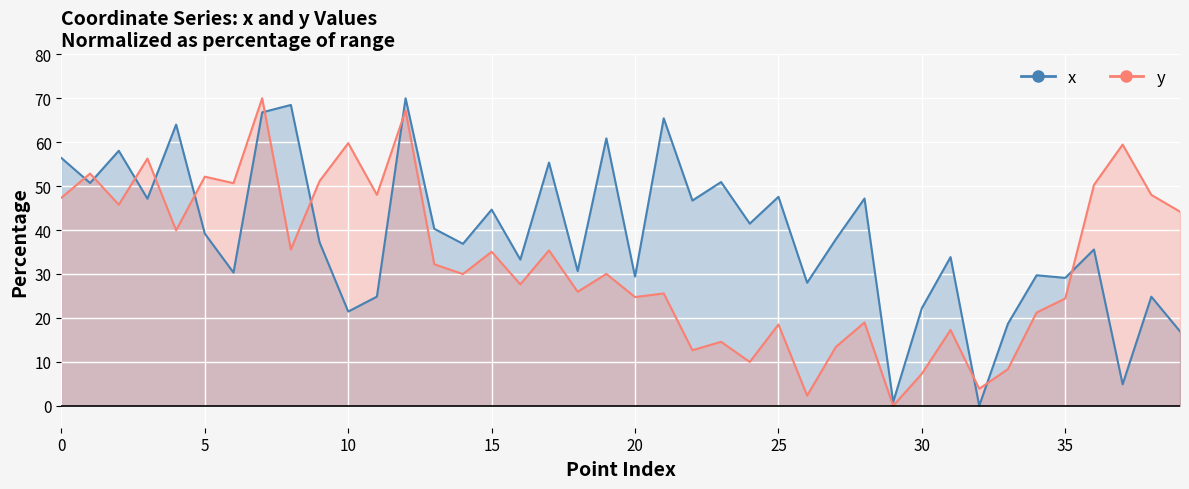

Which category has the highest value in the y series?

7